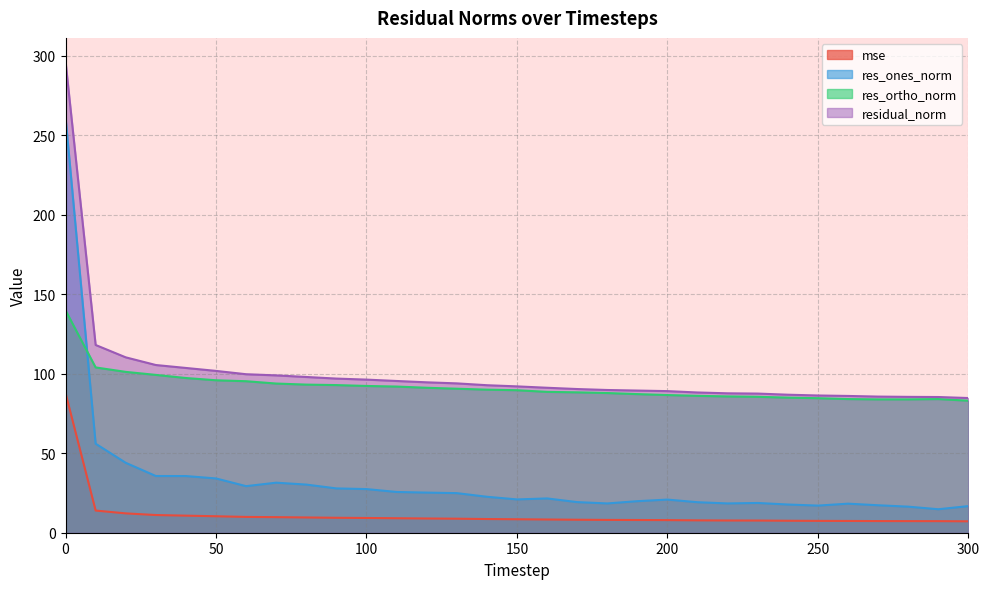

True or false: mse and res_ortho_norm intersect in this chart.

False